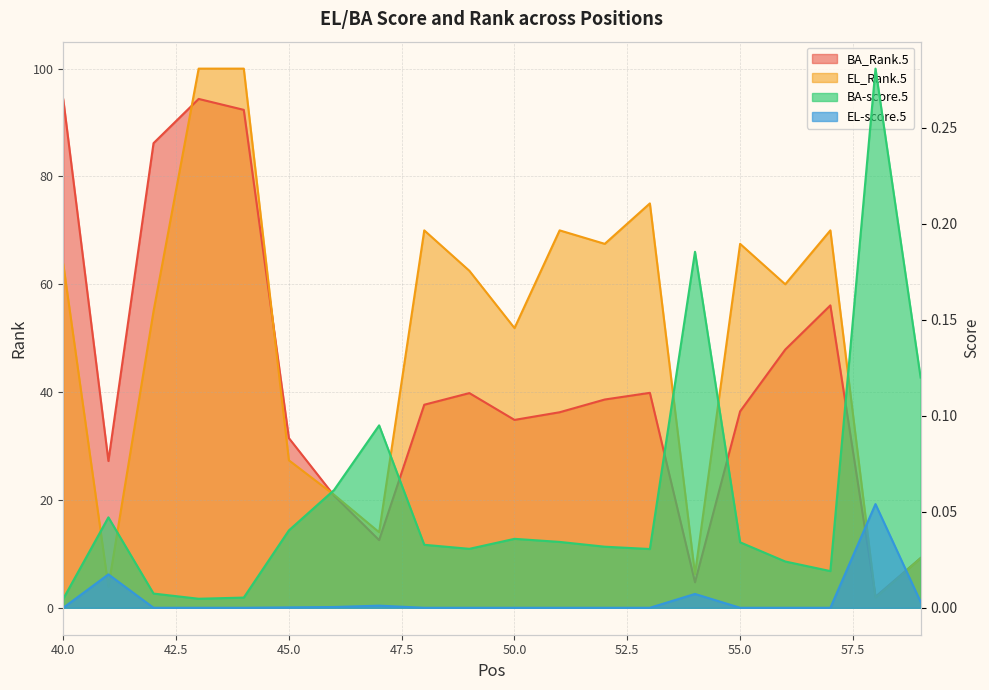

True or false: BA_Rank.5 and EL-score.5 cross at least once.

False